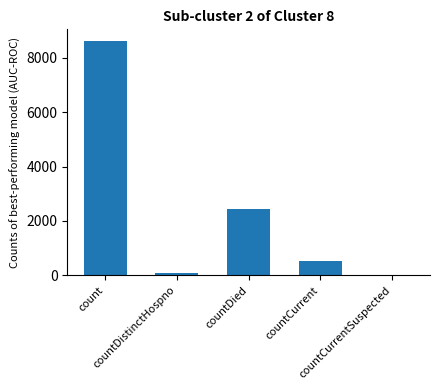

Reading right to left, extract all data points from this chart.

countCurrentSuspected=0	countCurrent=529	countDied=2459	countDistinctHospno=77	count=8619